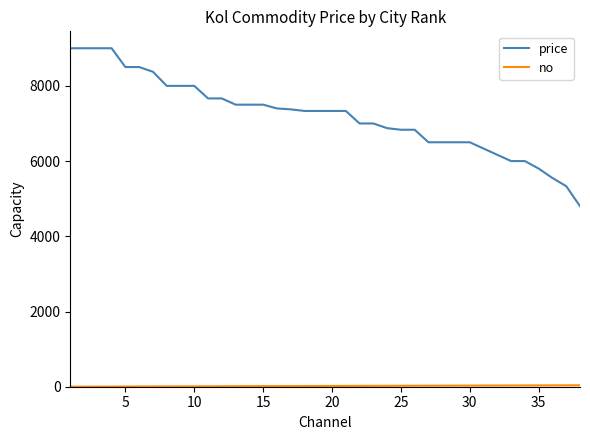

What is the maximum value shown in the chart?

9000